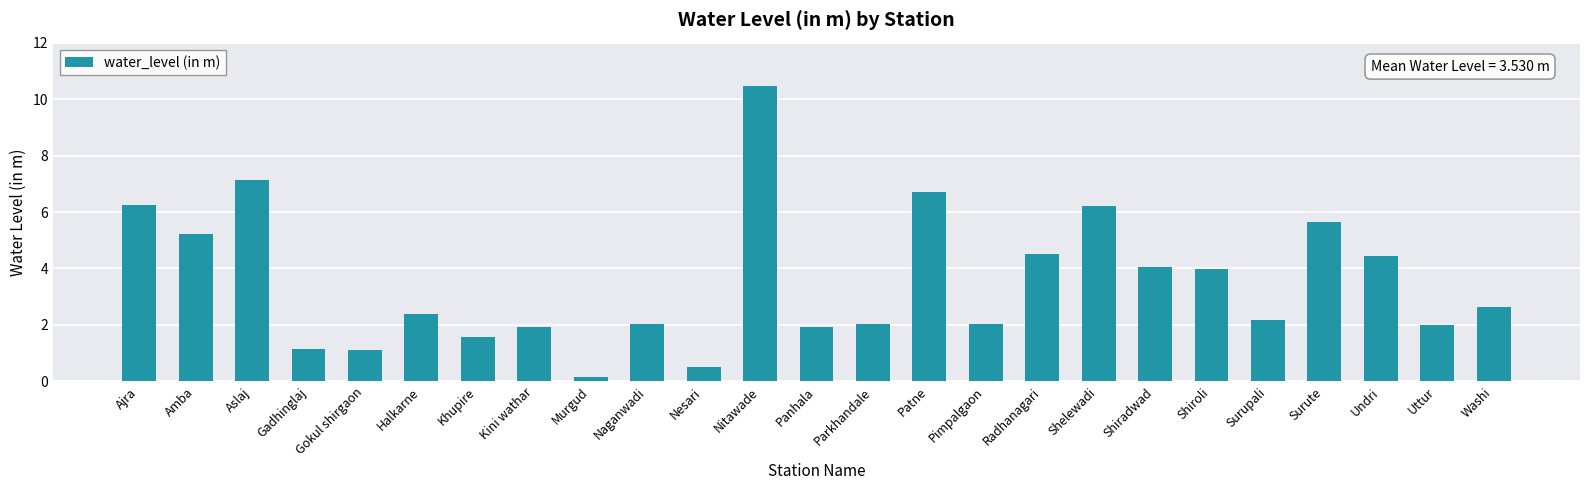

What is the difference between the maximum and minimum values?

10.3